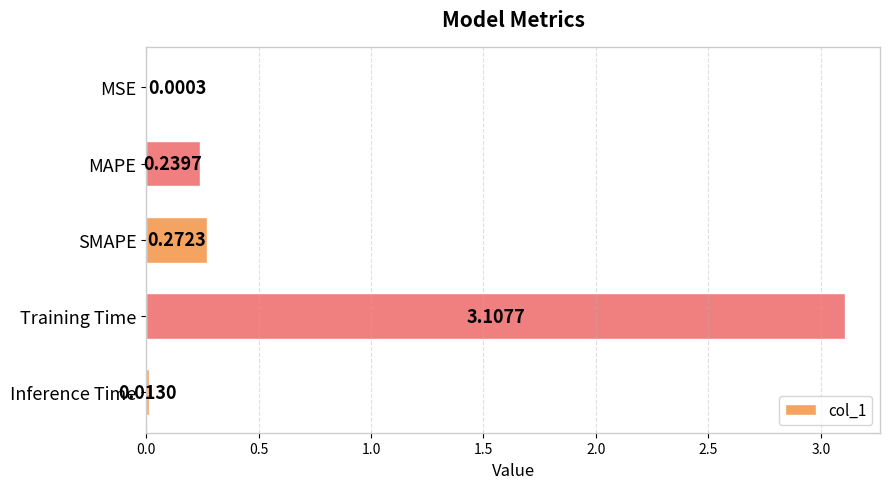

What is the sum of all values?

3.6